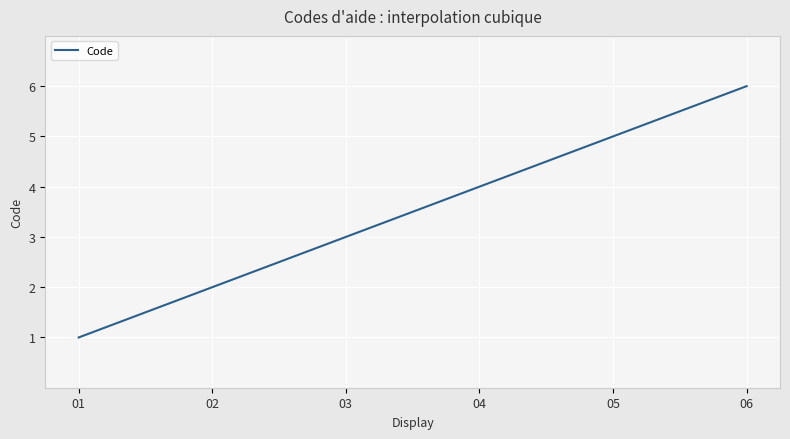

What is the smallest value displayed?

1.0